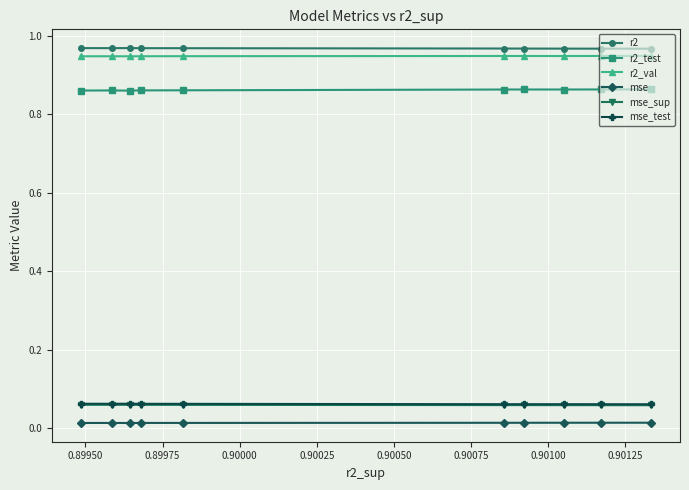

True or false: mse_sup and mse_test intersect in this chart.

False